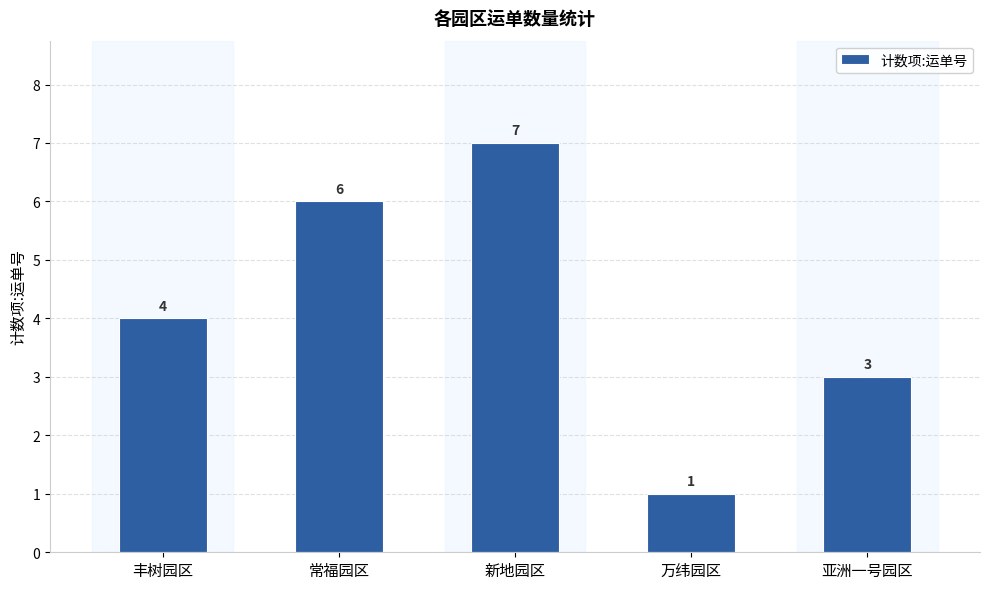

Are the bars grouped side by side (vs. stacked)?

No